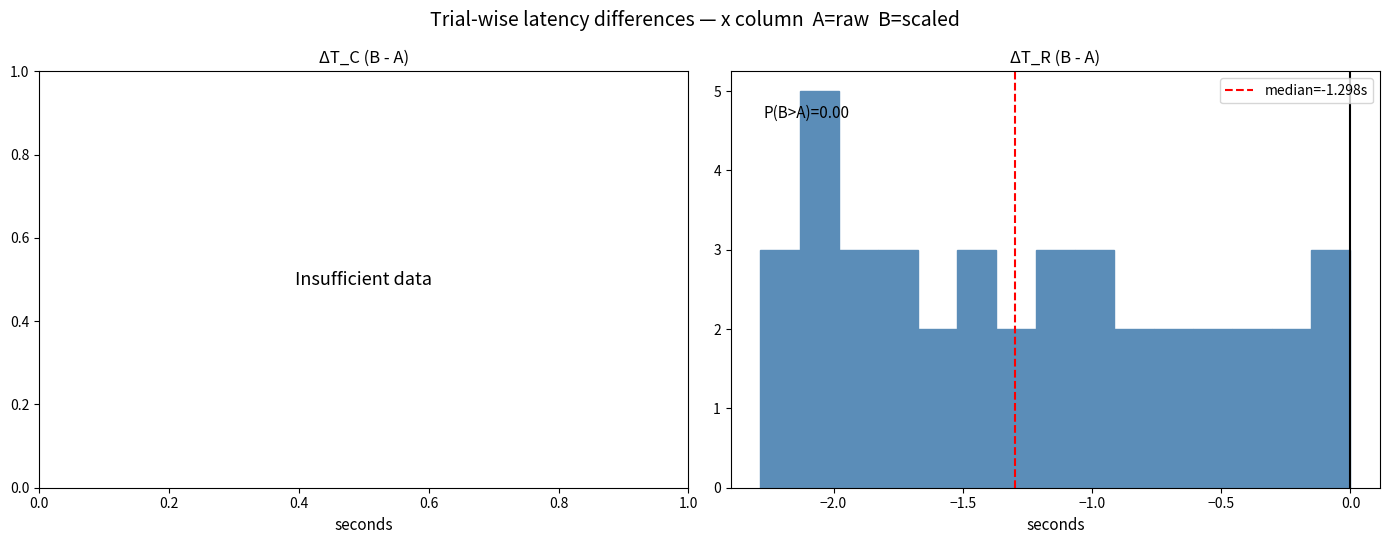

Read against the x-axis, roughly where is the centre of the tallest bar?

-2.05